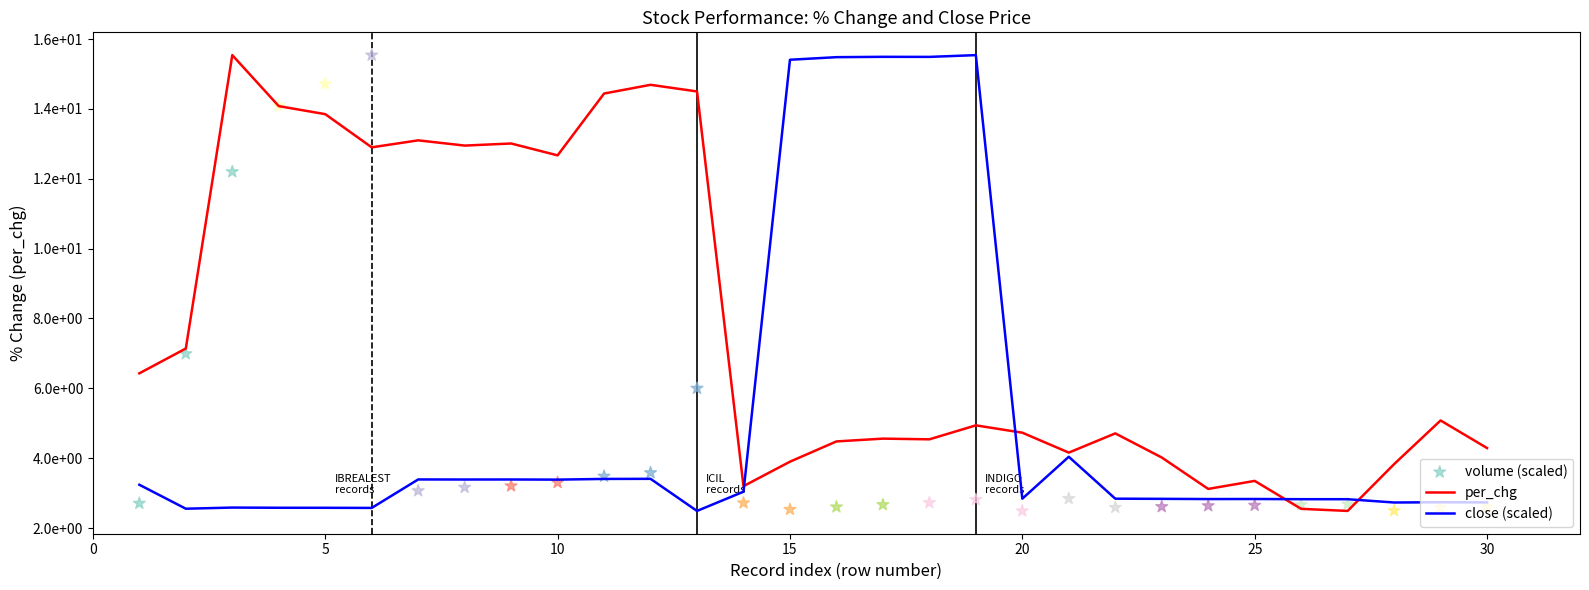

Which series reaches the maximum Y coordinate?

per_chg